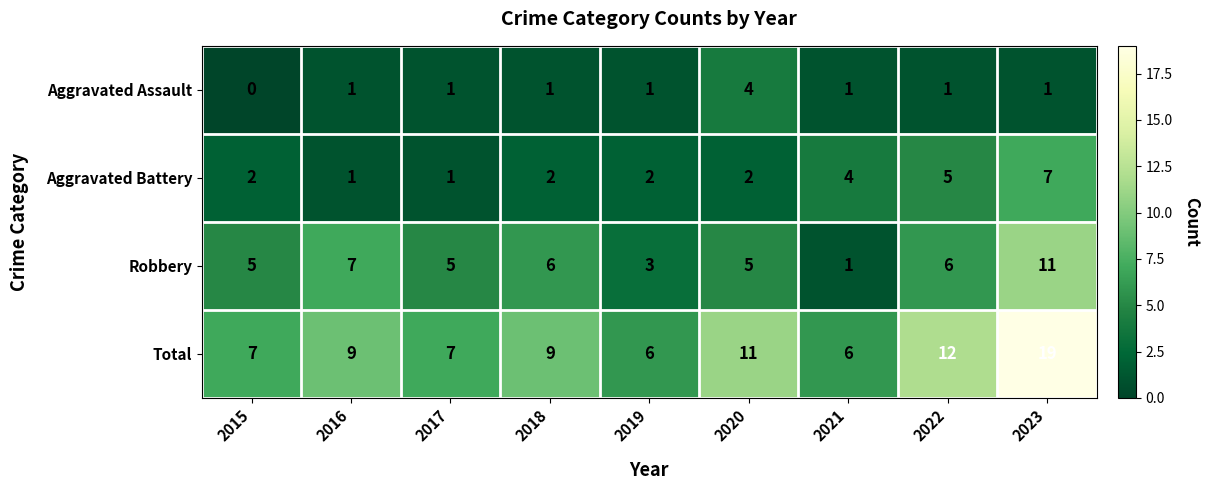

Which series has the widest spread of values?

Total